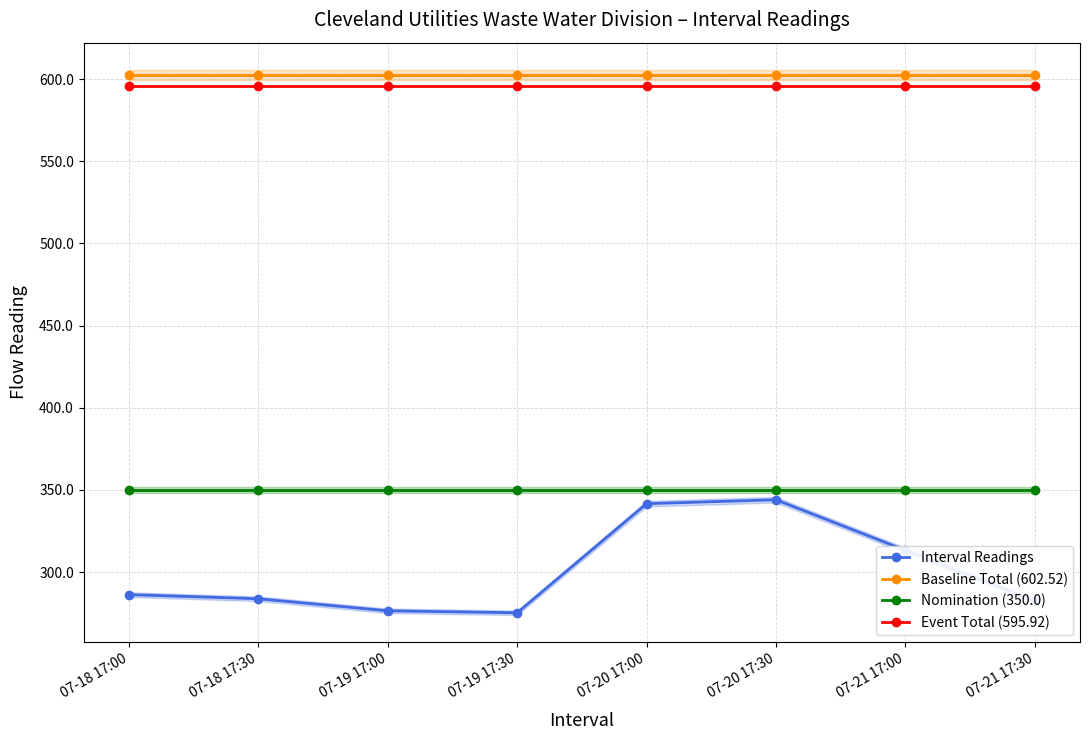

The value of Baseline Total (602.52) at 07-21 17:00 is 602.5. True or false?

True